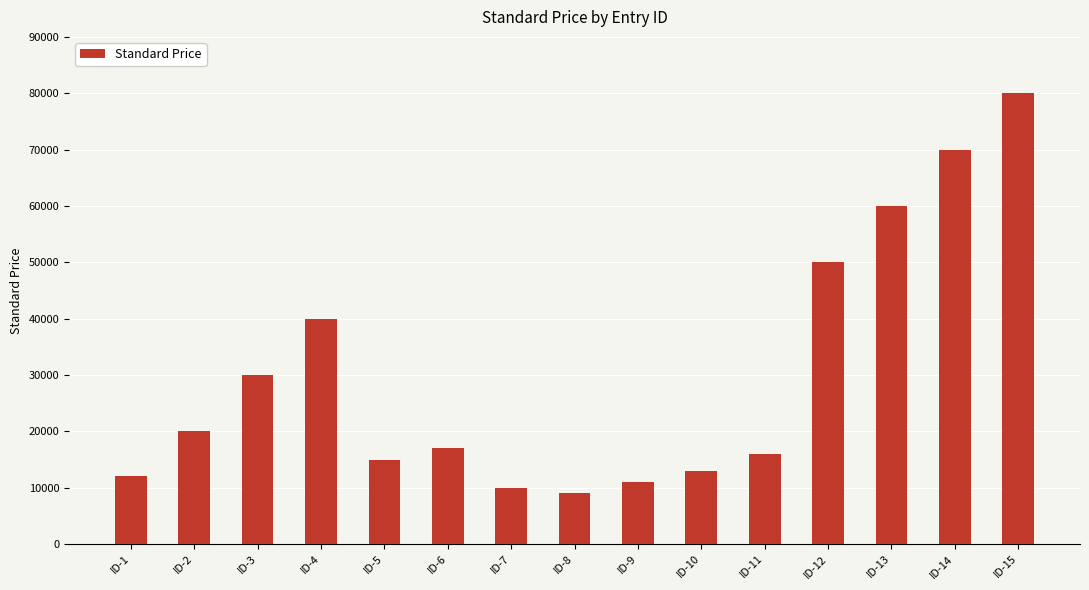

What is the average value?

30200